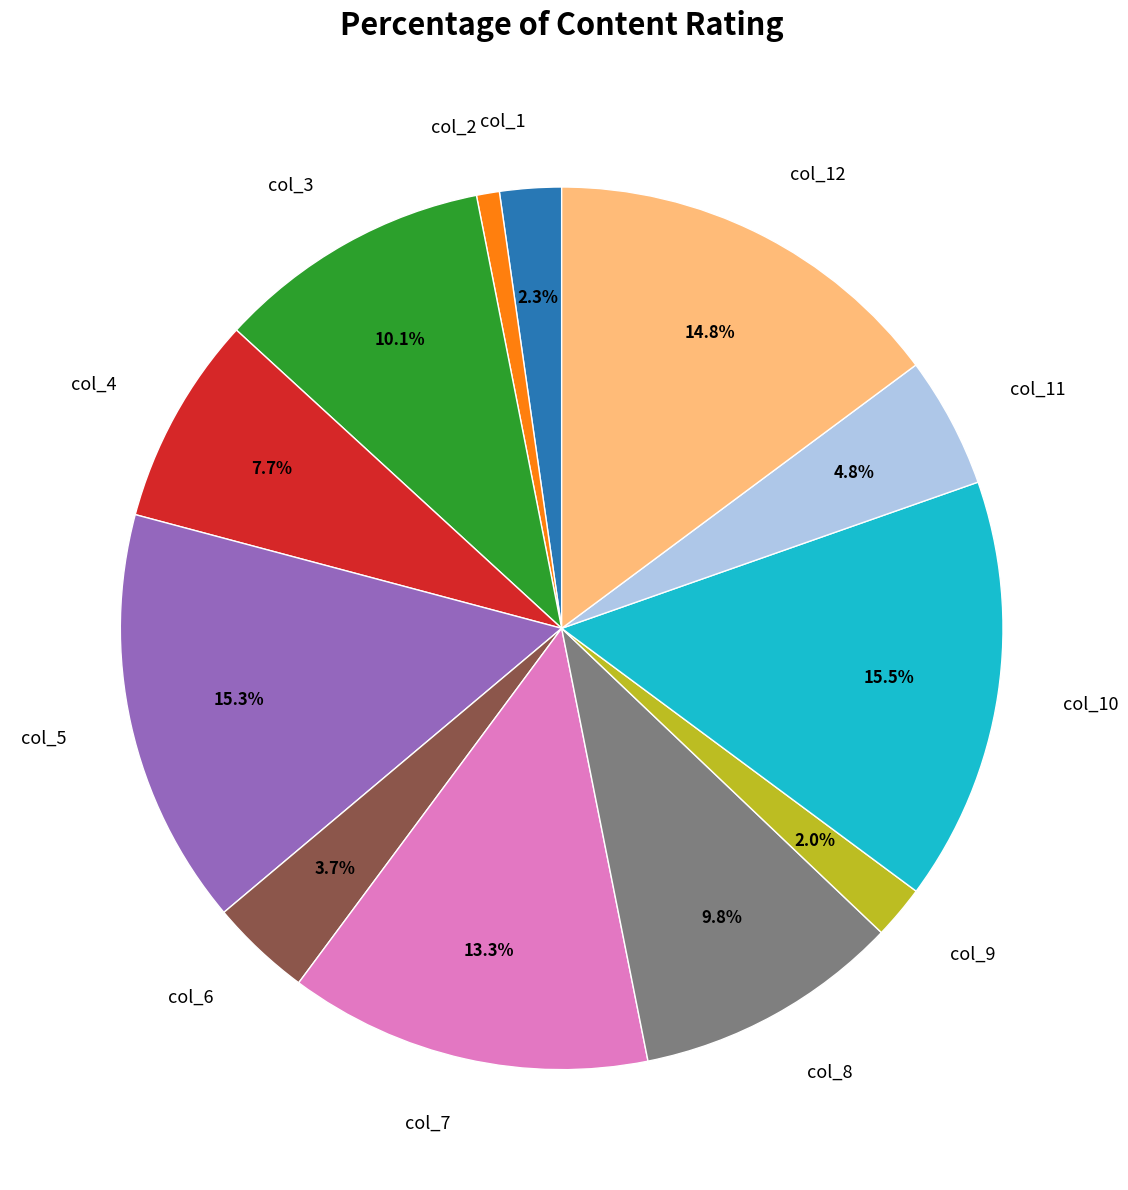

Does any single category account for the majority?

No